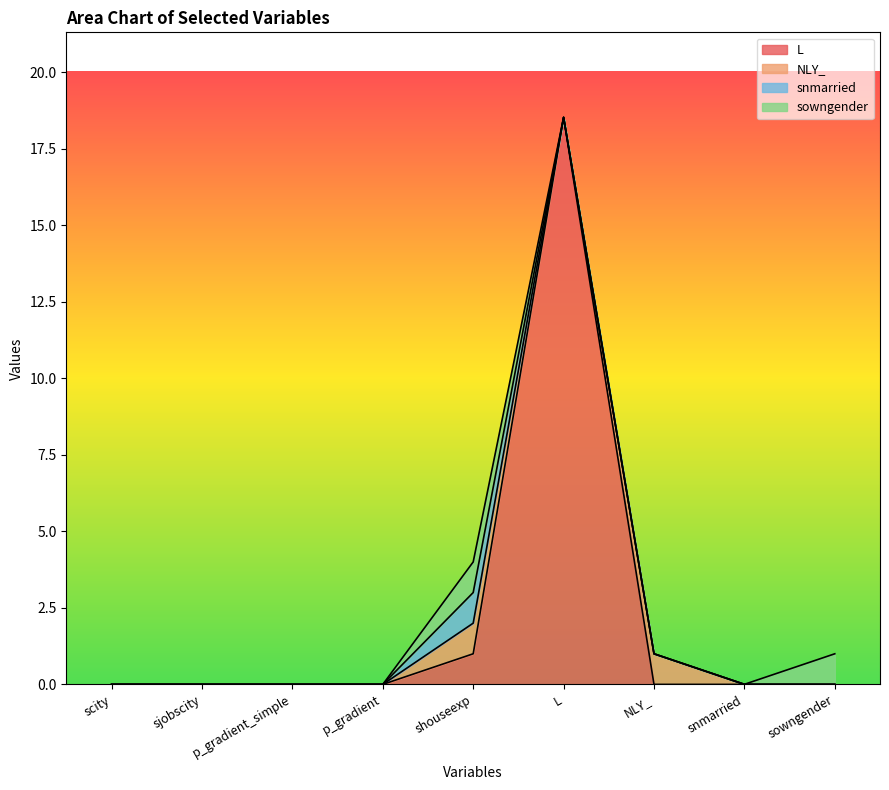

Is it true that snmarried equals 0.0 at p_gradient_simple?

True